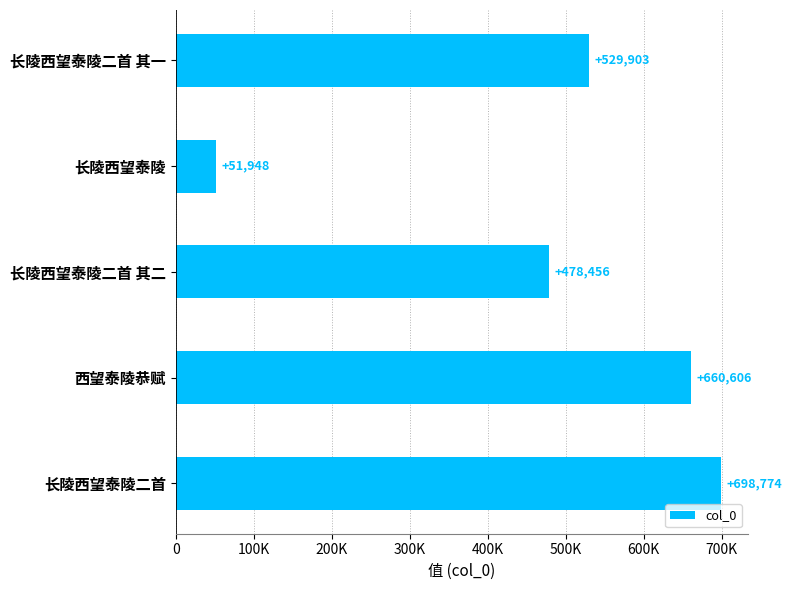

Where is the data nearest to the value 375361?

长陵西望泰陵二首 其二